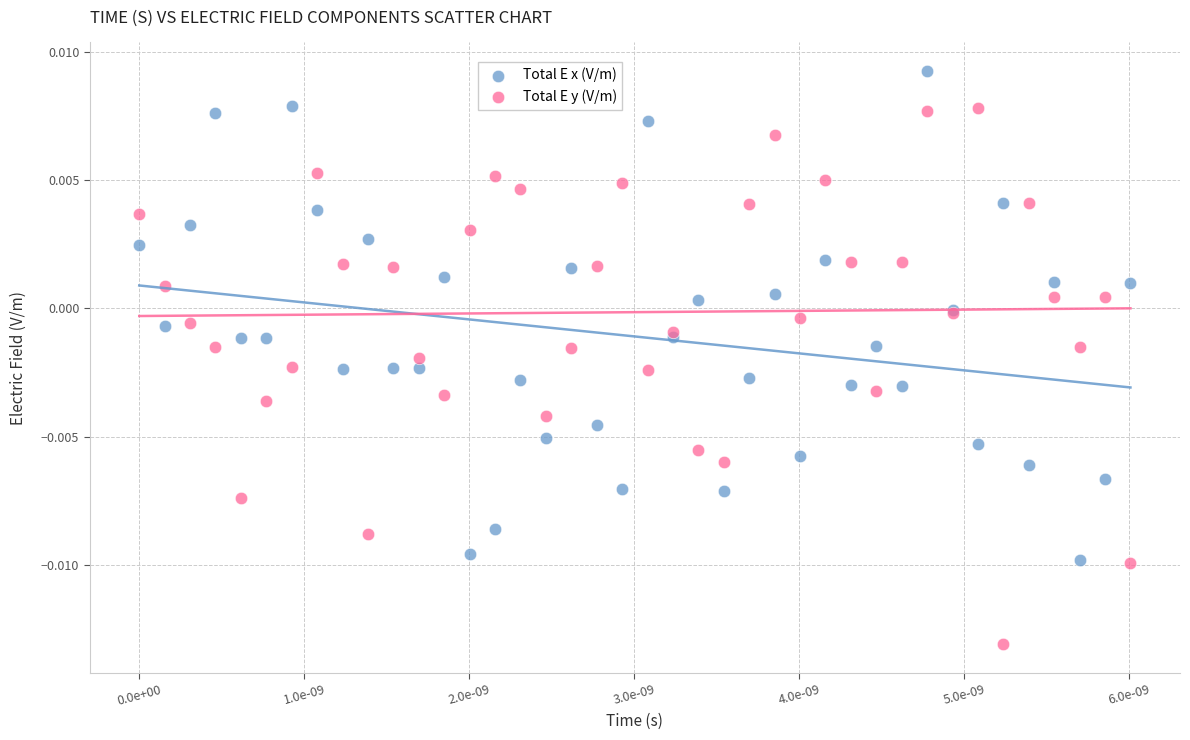

Which series contains the highest Y value?

Total E x (V/m)